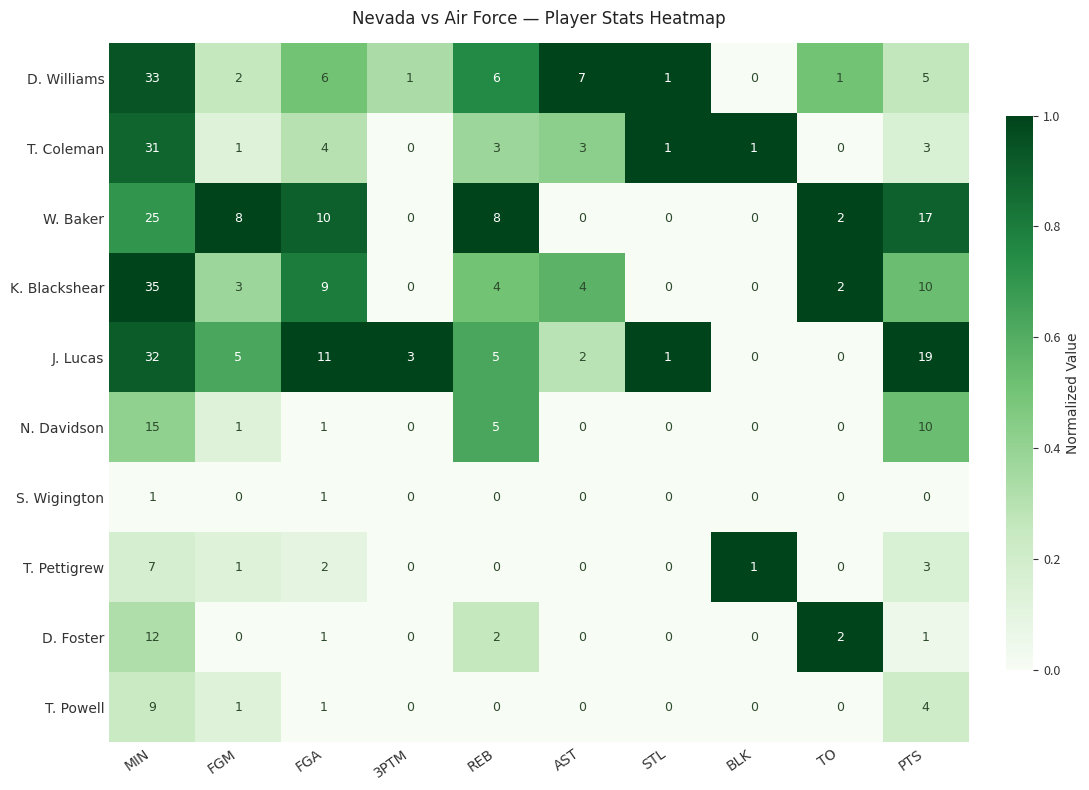

What is the average value of the W. Baker series?

7